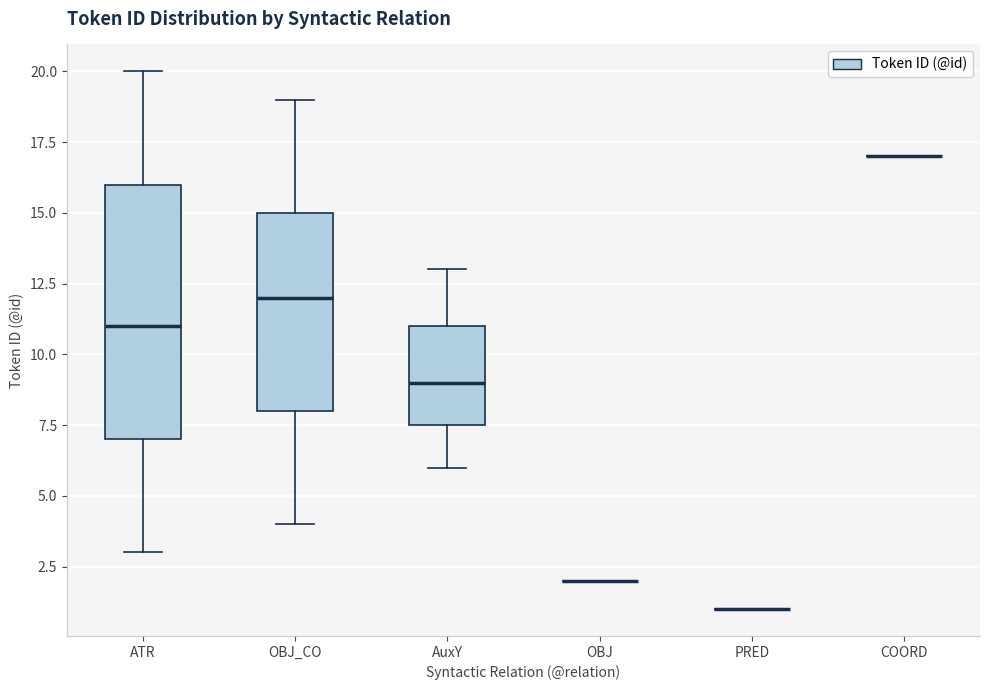

Reading left to right, transcribe this box plot: for each box, give where its median line is, the range the box spans, and where its two whiskers end, as read against the y-axis. The values are not printed on the chart, so give them approximately, as read against the axis.

ATR: median 11.0, box 7.0 to 16.0, whiskers 3.0 to 20.0
OBJ_CO: median 12.0, box 8.0 to 15.0, whiskers 4.0 to 19.0
AuxY: median 9.0, box 7.5 to 11.0, whiskers 6.0 to 13.0
OBJ: box collapsed to a line at 2.0, whiskers 2.0 to 2.0
PRED: box collapsed to a line at 1.0, whiskers 1.0 to 1.0
COORD: box collapsed to a line at 17.0, whiskers 17.0 to 17.0